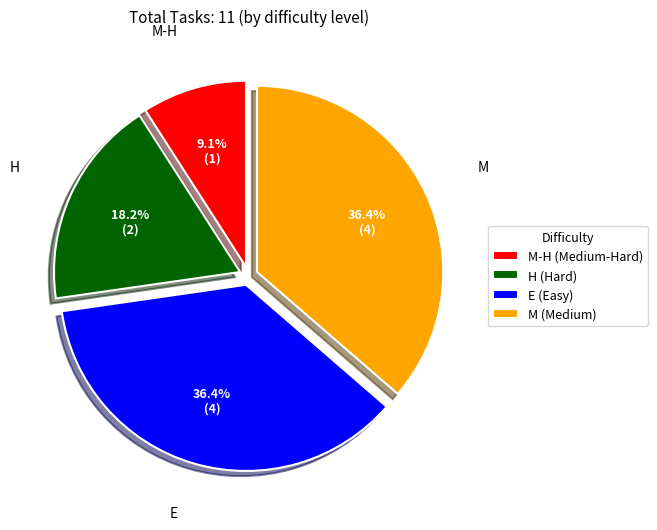

Which has a higher value, M (Medium) or H (Hard)?

M (Medium)